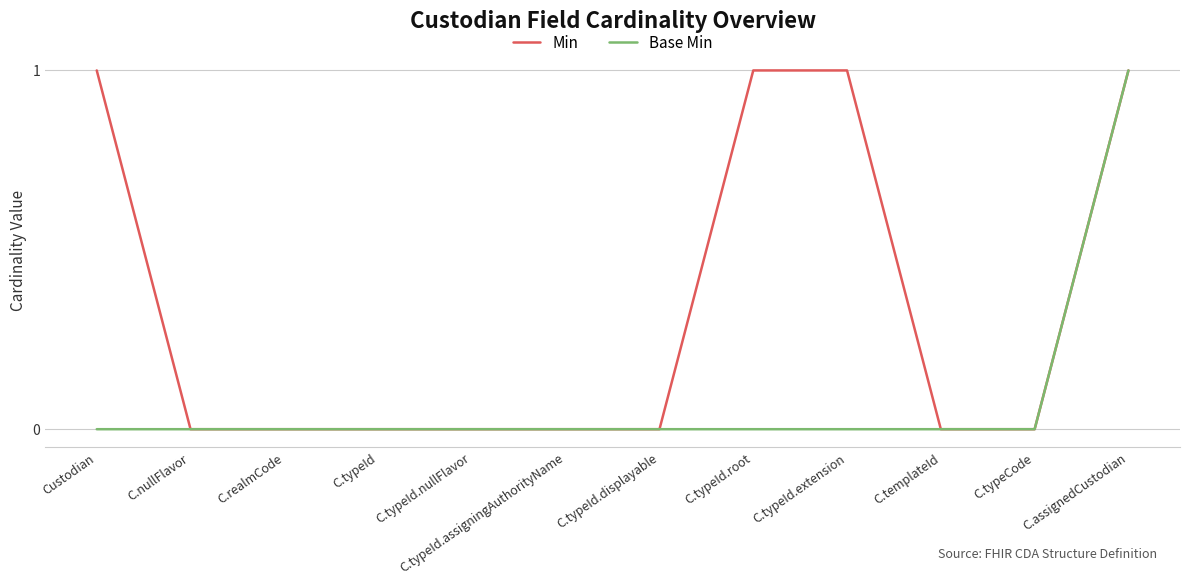

Which series has the largest total across all categories?

Min